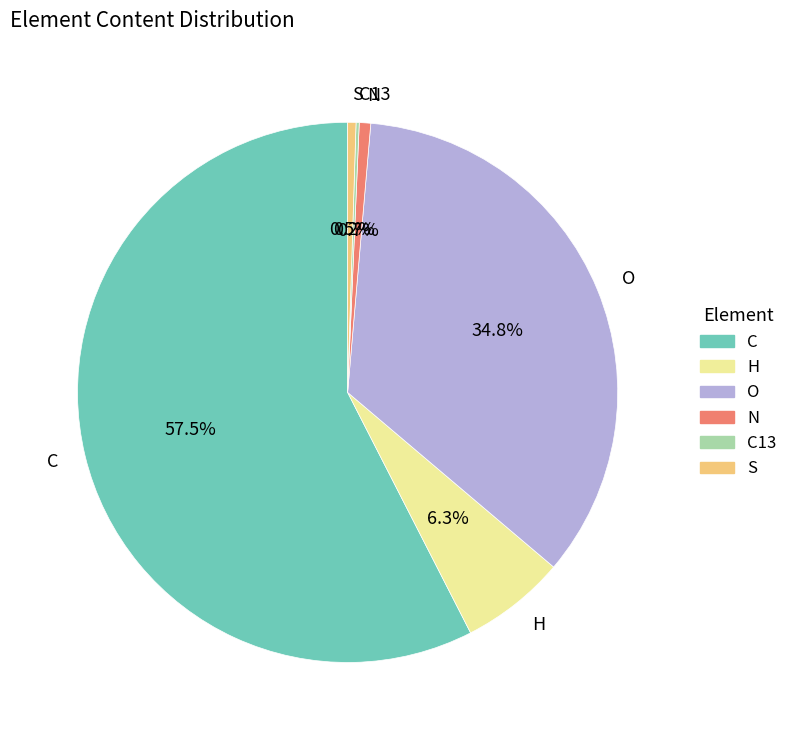

Is there any slice that represents more than half of the pie?

Yes